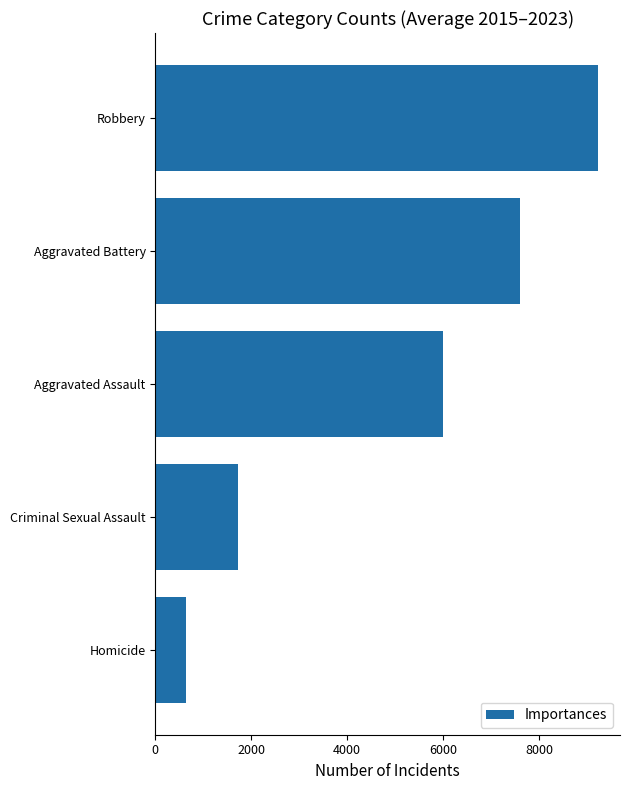

Read the value at Homicide.

644.1